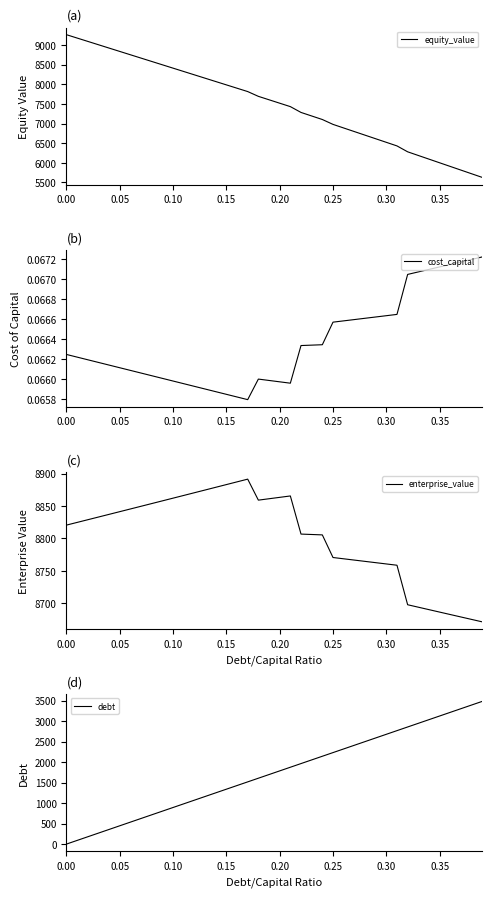

True or false: equity_value and debt cross at least once.

False